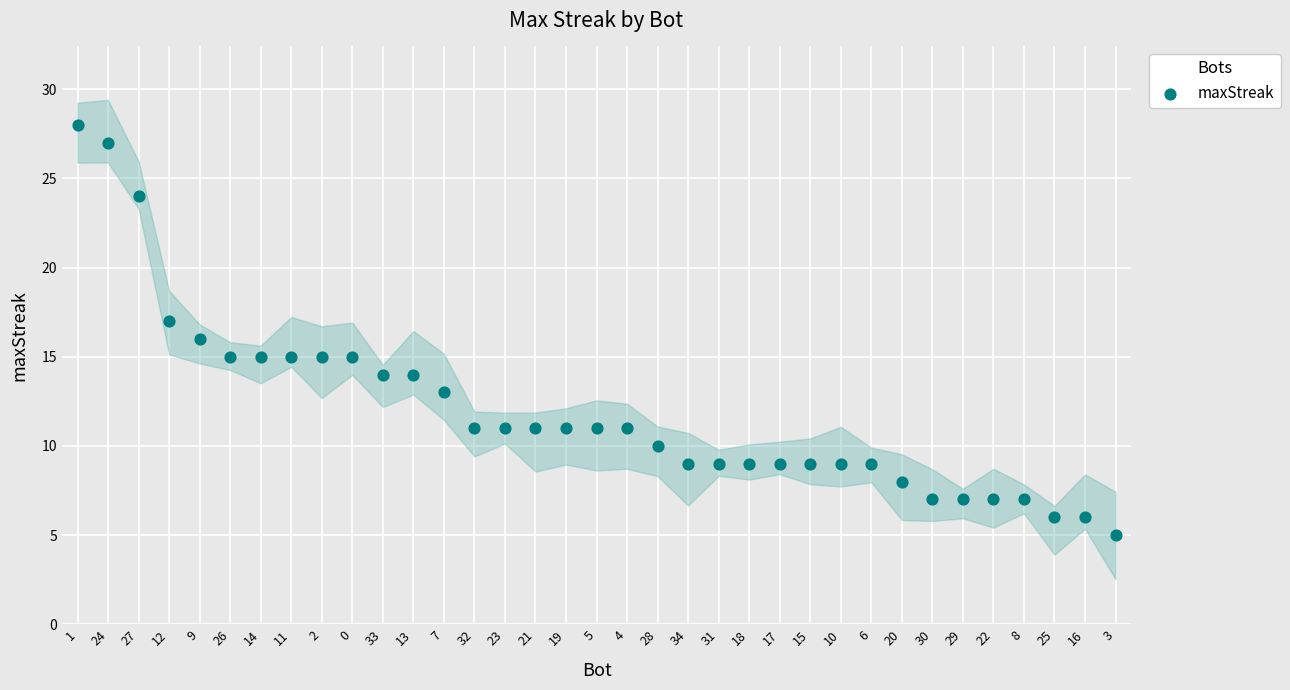

What is the range of Y values (max minus min)?

23